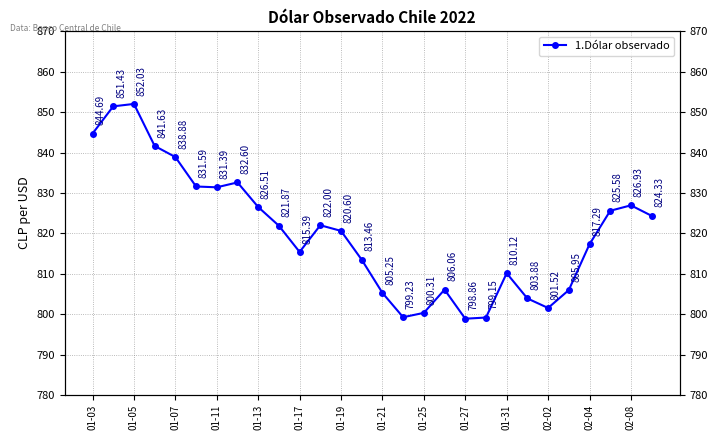

How many points are higher than both their immediate neighbors (excluding endpoints)?

6